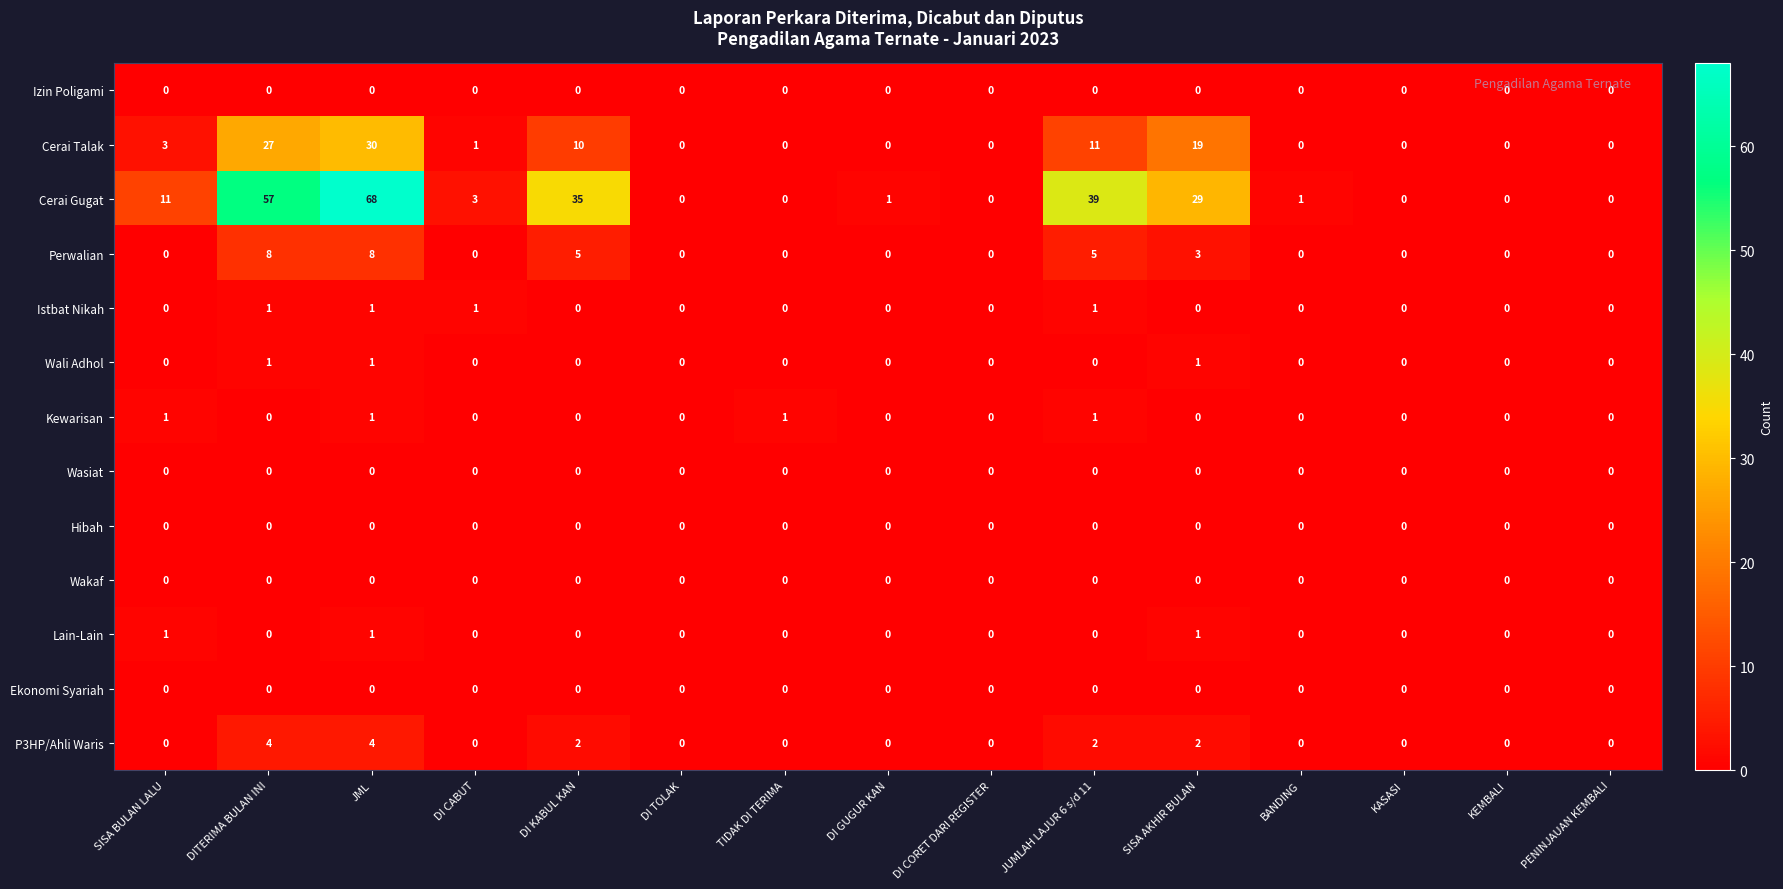

True or false: Cerai Gugat has a value of -40 at DI CORET DARI REGISTER.

False